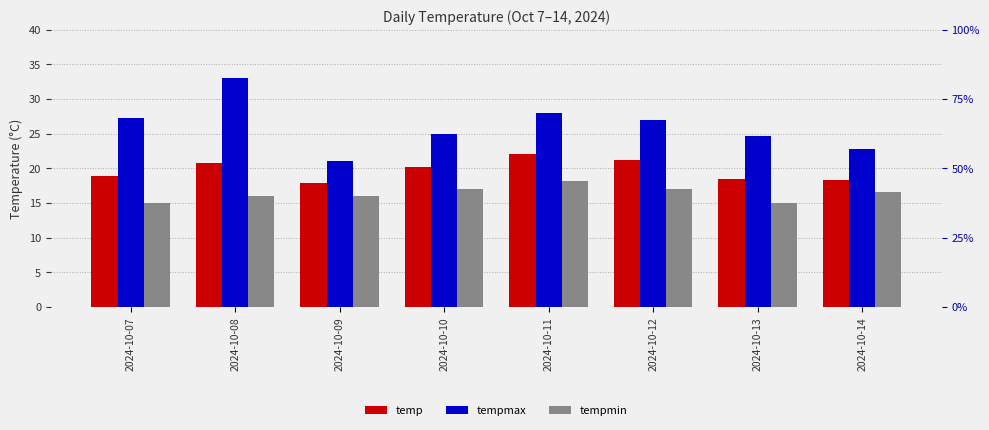

At which category does the chart reach its peak across all series?

2024-10-08